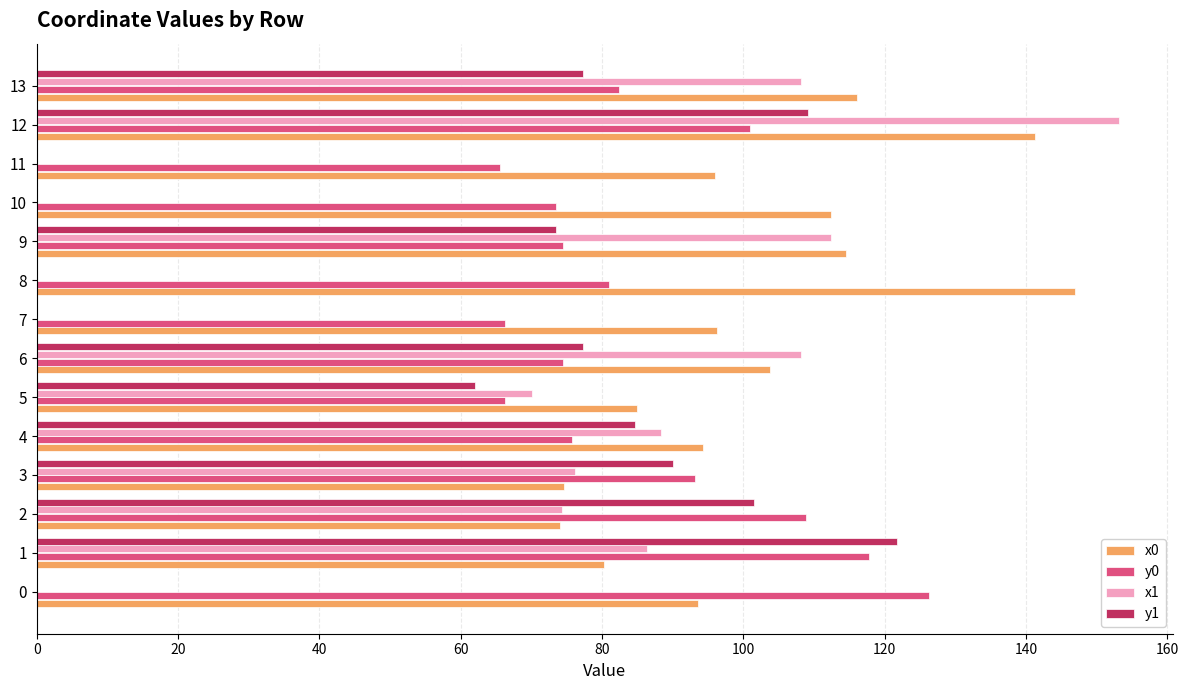

What is the average value of the x1 series?

62.6